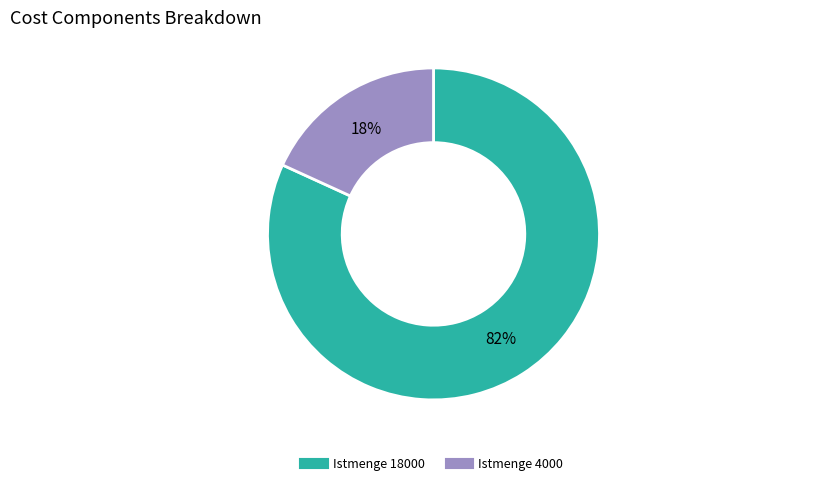

What is the largest slice in the pie chart?

Istmenge 18000